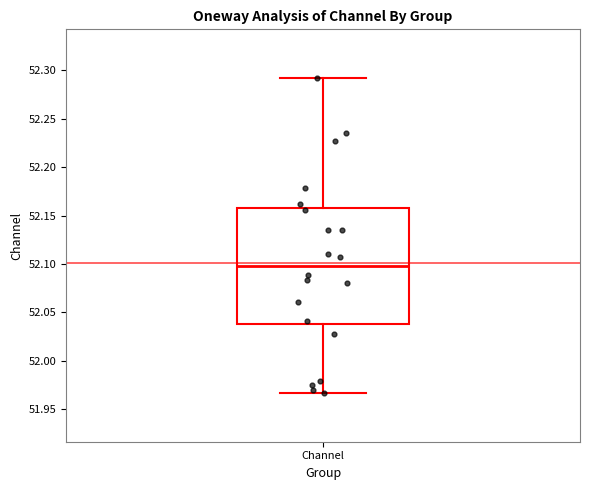

Transcribe this box plot: give where the median line is, the range the box spans, and where the two whiskers end, as read against the y-axis. The values are not printed on the chart, so give them approximately, as read against the axis.

median 52.100, box 52.040 to 52.160, whiskers 51.965 to 52.290